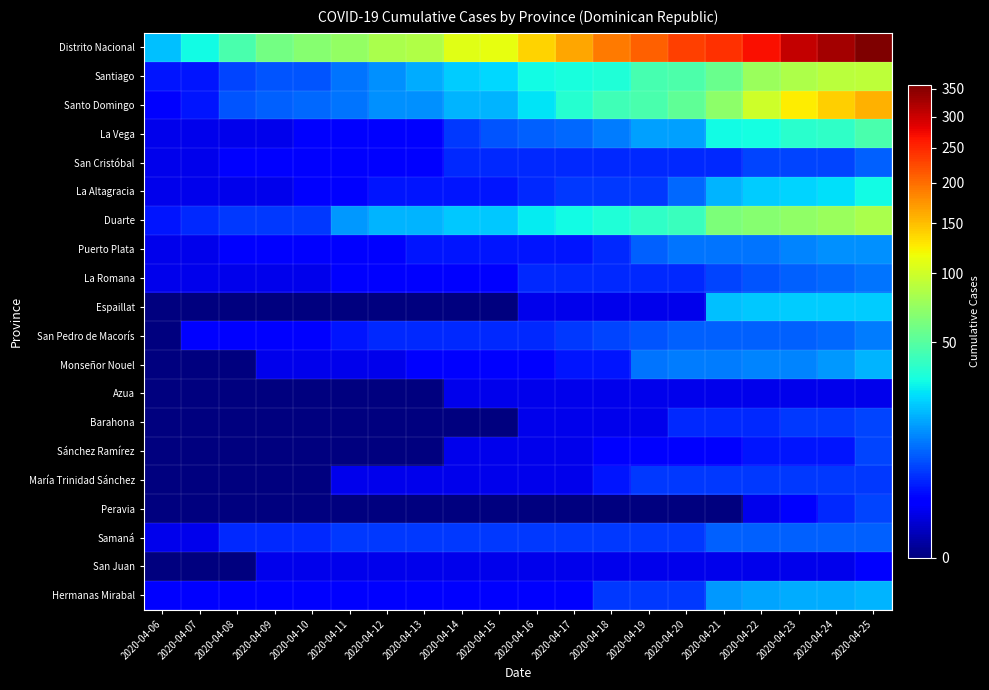

Reading left to right, list all the values displayed in this chart.

Distrito Nacional: 2020-04-06=20	2020-04-07=30	2020-04-08=46	2020-04-09=60	2020-04-10=67	2020-04-11=73	2020-04-12=82	2020-04-13=86	2020-04-14=110	2020-04-15=113	2020-04-16=139	2020-04-17=164	2020-04-18=191	2020-04-19=208	2020-04-20=231	2020-04-21=242	2020-04-22=268	2020-04-23=305	2020-04-24=328	2020-04-25=357
Santiago: 2020-04-06=3	2020-04-07=3	2020-04-08=6	2020-04-09=7	2020-04-10=7	2020-04-11=10	2020-04-12=13	2020-04-13=17	2020-04-14=22	2020-04-15=24	2020-04-16=30	2020-04-17=32	2020-04-18=34	2020-04-19=45	2020-04-20=47	2020-04-21=57	2020-04-22=75	2020-04-23=84	2020-04-24=90	2020-04-25=92
Santo Domingo: 2020-04-06=2	2020-04-07=3	2020-04-08=7	2020-04-09=8	2020-04-10=9	2020-04-11=10	2020-04-12=13	2020-04-13=13	2020-04-14=18	2020-04-15=18	2020-04-16=26	2020-04-17=35	2020-04-18=43	2020-04-19=46	2020-04-20=53	2020-04-21=70	2020-04-22=100	2020-04-23=125	2020-04-24=140	2020-04-25=158
La Vega: 2020-04-06=1	2020-04-07=1	2020-04-08=1	2020-04-09=1	2020-04-10=2	2020-04-11=2	2020-04-12=2	2020-04-13=2	2020-04-14=5	2020-04-15=7	2020-04-16=8	2020-04-17=9	2020-04-18=11	2020-04-19=15	2020-04-20=15	2020-04-21=30	2020-04-22=31	2020-04-23=36	2020-04-24=38	2020-04-25=46
San Cristóbal: 2020-04-06=1	2020-04-07=1	2020-04-08=2	2020-04-09=2	2020-04-10=2	2020-04-11=2	2020-04-12=2	2020-04-13=2	2020-04-14=4	2020-04-15=4	2020-04-16=4	2020-04-17=4	2020-04-18=4	2020-04-19=4	2020-04-20=4	2020-04-21=4	2020-04-22=6	2020-04-23=6	2020-04-24=6	2020-04-25=8
La Altagracia: 2020-04-06=1	2020-04-07=1	2020-04-08=1	2020-04-09=1	2020-04-10=2	2020-04-11=2	2020-04-12=3	2020-04-13=3	2020-04-14=3	2020-04-15=3	2020-04-16=4	2020-04-17=5	2020-04-18=5	2020-04-19=5	2020-04-20=9	2020-04-21=18	2020-04-22=22	2020-04-23=23	2020-04-24=25	2020-04-25=30
Duarte: 2020-04-06=3	2020-04-07=4	2020-04-08=5	2020-04-09=5	2020-04-10=5	2020-04-11=14	2020-04-12=18	2020-04-13=18	2020-04-14=21	2020-04-15=21	2020-04-16=27	2020-04-17=30	2020-04-18=34	2020-04-19=38	2020-04-20=41	2020-04-21=64	2020-04-22=68	2020-04-23=72	2020-04-24=76	2020-04-25=83
Puerto Plata: 2020-04-06=1	2020-04-07=1	2020-04-08=2	2020-04-09=2	2020-04-10=2	2020-04-11=2	2020-04-12=2	2020-04-13=3	2020-04-14=3	2020-04-15=3	2020-04-16=3	2020-04-17=3	2020-04-18=4	2020-04-19=8	2020-04-20=10	2020-04-21=10	2020-04-22=10	2020-04-23=12	2020-04-24=13	2020-04-25=13
La Romana: 2020-04-06=1	2020-04-07=1	2020-04-08=1	2020-04-09=1	2020-04-10=1	2020-04-11=2	2020-04-12=2	2020-04-13=2	2020-04-14=2	2020-04-15=2	2020-04-16=4	2020-04-17=4	2020-04-18=4	2020-04-19=4	2020-04-20=4	2020-04-21=6	2020-04-22=7	2020-04-23=8	2020-04-24=9	2020-04-25=10
Espaillat: 2020-04-06=0	2020-04-07=0	2020-04-08=0	2020-04-09=0	2020-04-10=0	2020-04-11=0	2020-04-12=0	2020-04-13=0	2020-04-14=0	2020-04-15=0	2020-04-16=1	2020-04-17=1	2020-04-18=1	2020-04-19=1	2020-04-20=1	2020-04-21=20	2020-04-22=21	2020-04-23=22	2020-04-24=22	2020-04-25=22
San Pedro de Macorís: 2020-04-06=0	2020-04-07=2	2020-04-08=2	2020-04-09=2	2020-04-10=2	2020-04-11=3	2020-04-12=4	2020-04-13=4	2020-04-14=4	2020-04-15=4	2020-04-16=4	2020-04-17=5	2020-04-18=6	2020-04-19=7	2020-04-20=8	2020-04-21=8	2020-04-22=8	2020-04-23=8	2020-04-24=9	2020-04-25=11
Monseñor Nouel: 2020-04-06=0	2020-04-07=0	2020-04-08=0	2020-04-09=1	2020-04-10=1	2020-04-11=1	2020-04-12=1	2020-04-13=2	2020-04-14=2	2020-04-15=2	2020-04-16=2	2020-04-17=3	2020-04-18=3	2020-04-19=10	2020-04-20=11	2020-04-21=11	2020-04-22=12	2020-04-23=12	2020-04-24=14	2020-04-25=18
Azua: 2020-04-06=0	2020-04-07=0	2020-04-08=0	2020-04-09=0	2020-04-10=0	2020-04-11=0	2020-04-12=0	2020-04-13=0	2020-04-14=1	2020-04-15=1	2020-04-16=1	2020-04-17=1	2020-04-18=1	2020-04-19=1	2020-04-20=1	2020-04-21=1	2020-04-22=1	2020-04-23=1	2020-04-24=1	2020-04-25=1
Barahona: 2020-04-06=0	2020-04-07=0	2020-04-08=0	2020-04-09=0	2020-04-10=0	2020-04-11=0	2020-04-12=0	2020-04-13=0	2020-04-14=0	2020-04-15=0	2020-04-16=1	2020-04-17=1	2020-04-18=1	2020-04-19=1	2020-04-20=4	2020-04-21=4	2020-04-22=4	2020-04-23=5	2020-04-24=5	2020-04-25=6
Sánchez Ramírez: 2020-04-06=0	2020-04-07=0	2020-04-08=0	2020-04-09=0	2020-04-10=0	2020-04-11=0	2020-04-12=0	2020-04-13=0	2020-04-14=1	2020-04-15=1	2020-04-16=1	2020-04-17=1	2020-04-18=2	2020-04-19=2	2020-04-20=2	2020-04-21=2	2020-04-22=3	2020-04-23=3	2020-04-24=3	2020-04-25=6
María Trinidad Sánchez: 2020-04-06=0	2020-04-07=0	2020-04-08=0	2020-04-09=0	2020-04-10=0	2020-04-11=1	2020-04-12=1	2020-04-13=1	2020-04-14=1	2020-04-15=1	2020-04-16=1	2020-04-17=1	2020-04-18=3	2020-04-19=5	2020-04-20=5	2020-04-21=5	2020-04-22=5	2020-04-23=5	2020-04-24=5	2020-04-25=5
Peravia: 2020-04-06=0	2020-04-07=0	2020-04-08=0	2020-04-09=0	2020-04-10=0	2020-04-11=0	2020-04-12=0	2020-04-13=0	2020-04-14=0	2020-04-15=0	2020-04-16=0	2020-04-17=0	2020-04-18=0	2020-04-19=0	2020-04-20=0	2020-04-21=0	2020-04-22=1	2020-04-23=2	2020-04-24=4	2020-04-25=6
Samaná: 2020-04-06=1	2020-04-07=1	2020-04-08=4	2020-04-09=4	2020-04-10=4	2020-04-11=5	2020-04-12=5	2020-04-13=5	2020-04-14=5	2020-04-15=5	2020-04-16=5	2020-04-17=5	2020-04-18=5	2020-04-19=5	2020-04-20=5	2020-04-21=8	2020-04-22=8	2020-04-23=8	2020-04-24=8	2020-04-25=8
San Juan: 2020-04-06=0	2020-04-07=0	2020-04-08=0	2020-04-09=1	2020-04-10=1	2020-04-11=1	2020-04-12=1	2020-04-13=1	2020-04-14=1	2020-04-15=1	2020-04-16=1	2020-04-17=1	2020-04-18=1	2020-04-19=1	2020-04-20=1	2020-04-21=1	2020-04-22=1	2020-04-23=1	2020-04-24=1	2020-04-25=2
Hermanas Mirabal: 2020-04-06=2	2020-04-07=2	2020-04-08=2	2020-04-09=2	2020-04-10=2	2020-04-11=2	2020-04-12=2	2020-04-13=2	2020-04-14=2	2020-04-15=2	2020-04-16=2	2020-04-17=2	2020-04-18=5	2020-04-19=5	2020-04-20=5	2020-04-21=14	2020-04-22=16	2020-04-23=17	2020-04-24=17	2020-04-25=18